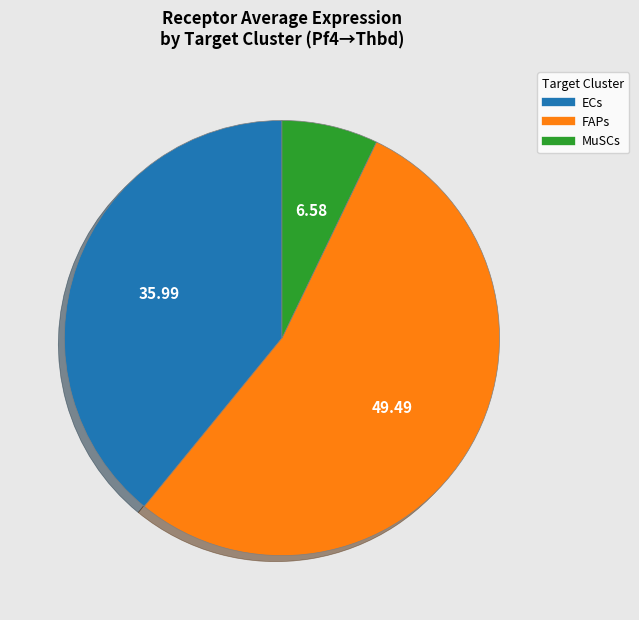

Do ECs and MuSCs together represent more than half of the pie?

No